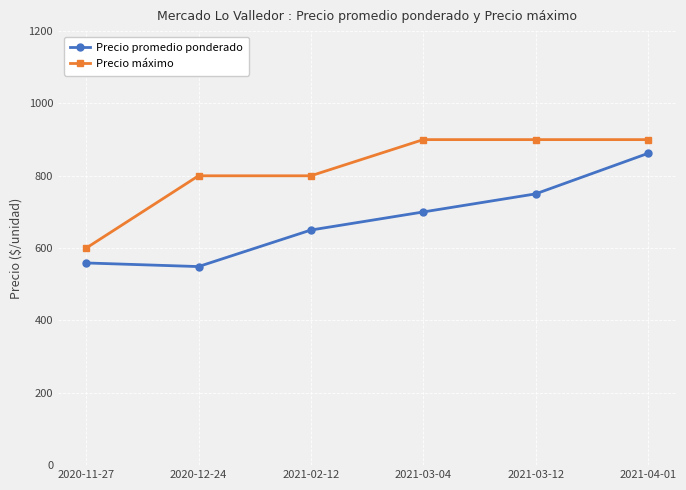

Where is the first local minimum for Precio promedio ponderado?

2020-12-24